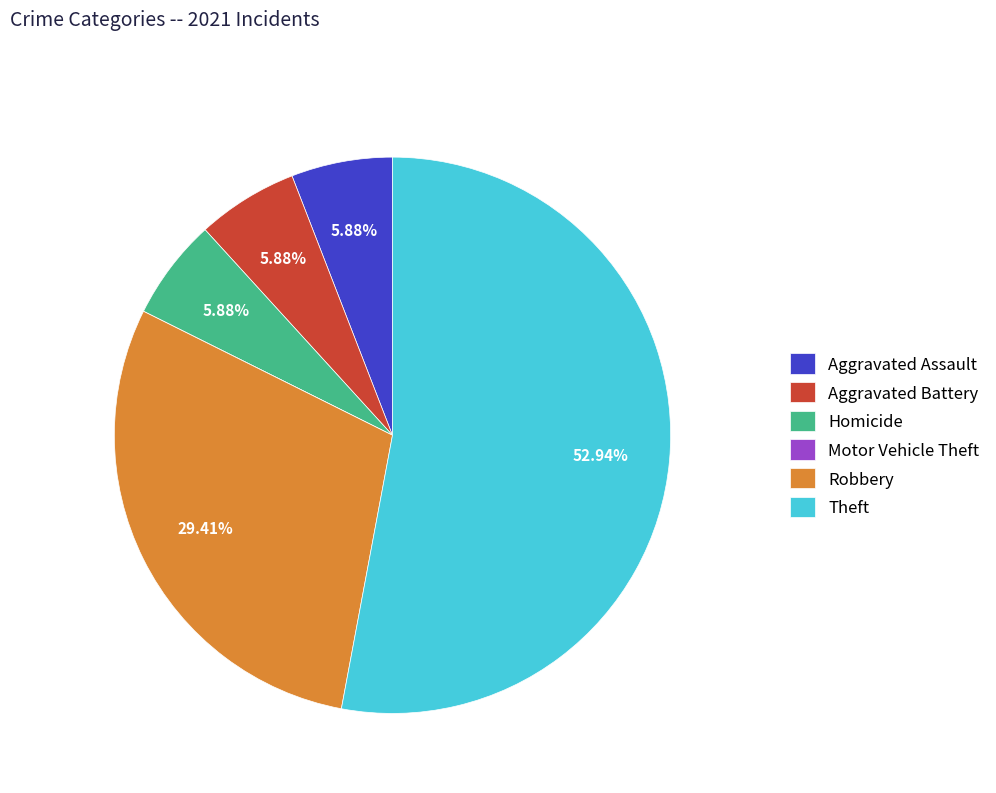

Combined, do Aggravated Battery and Robbery account for over 50%?

No